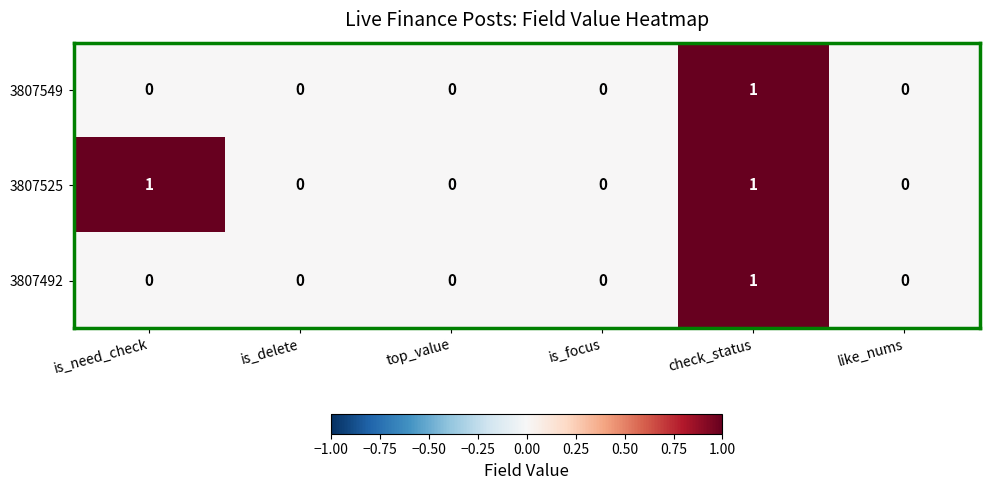

Which category has the highest value in the 3807492 series?

check_status